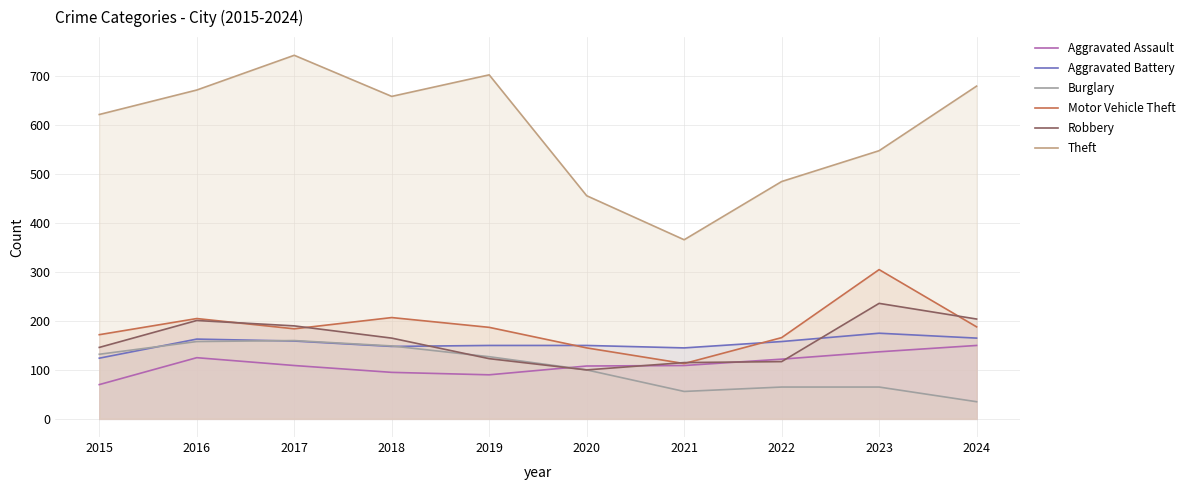

How many lines are shown in the chart?

6